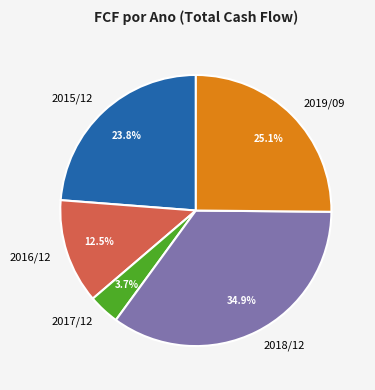

To the nearest percent, what is the average slice percentage?

20%